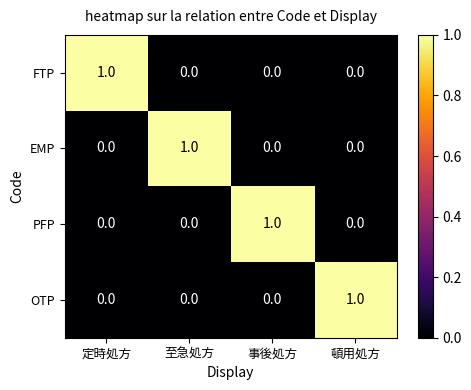

Is the value of OTP at 頓用処方 greater than the value of PFP at 定時処方?

Yes